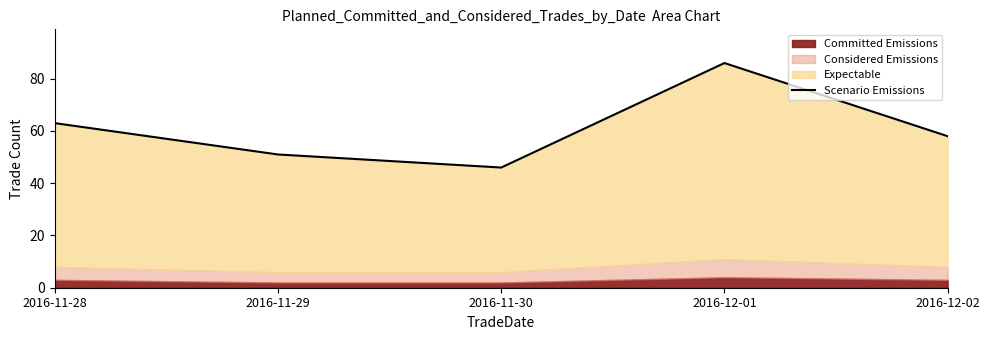

What is the minimum value shown in the chart?

46